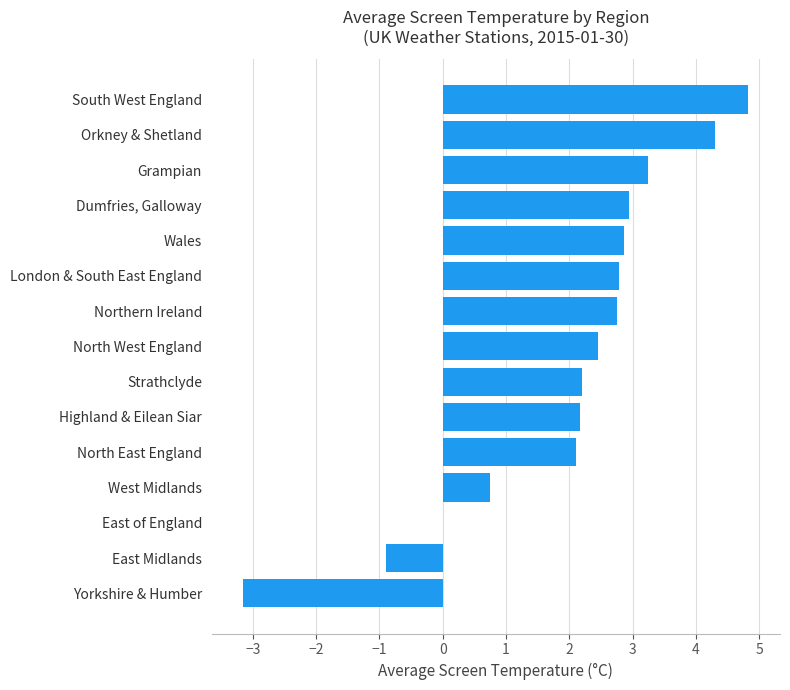

Which label corresponds to the largest value in the chart?

South West England